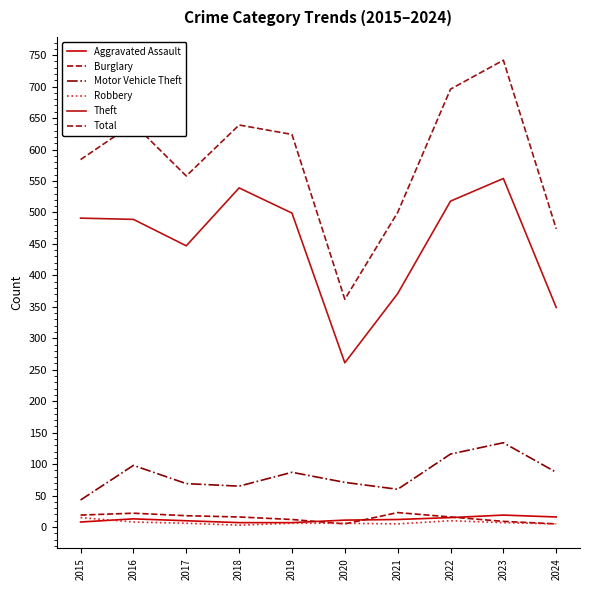

How many values in the Burglary series are below 16?

4